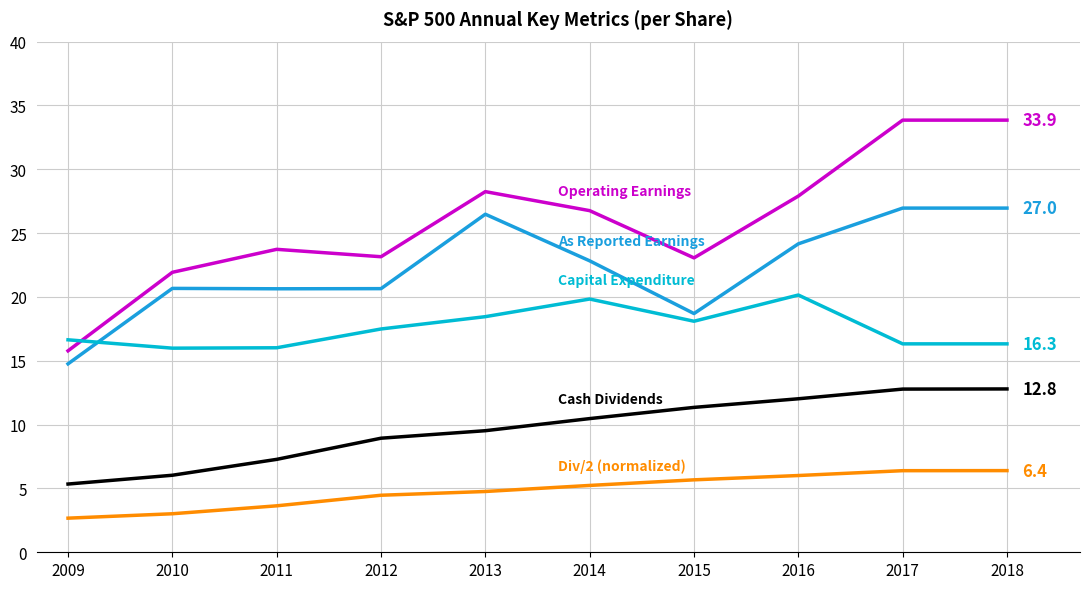

What is the smallest value displayed?

2.7